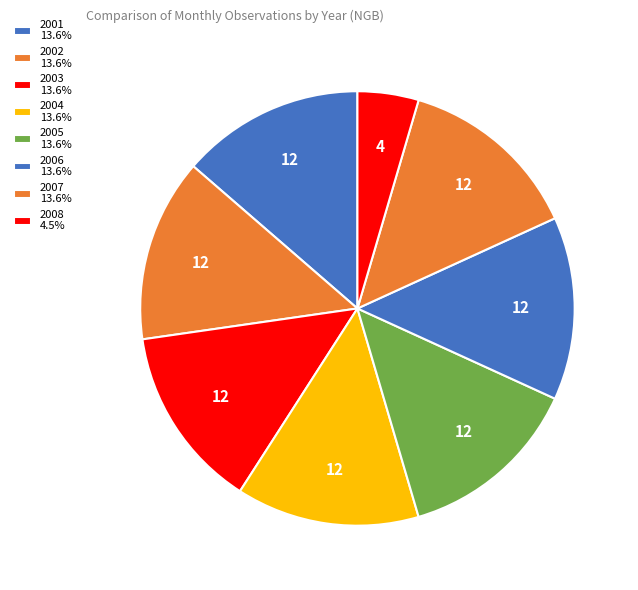

Rank the categories by value from lowest to highest.

2008, 2001, 2002, 2003, 2004, 2005, 2006, 2007